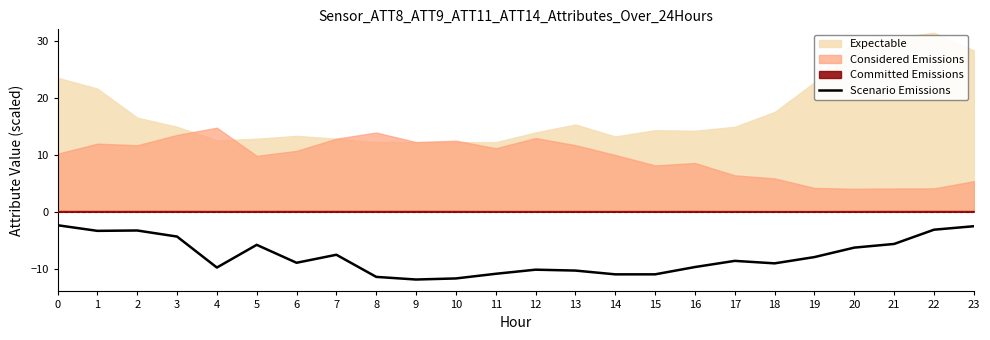

How many values are below -8?

13